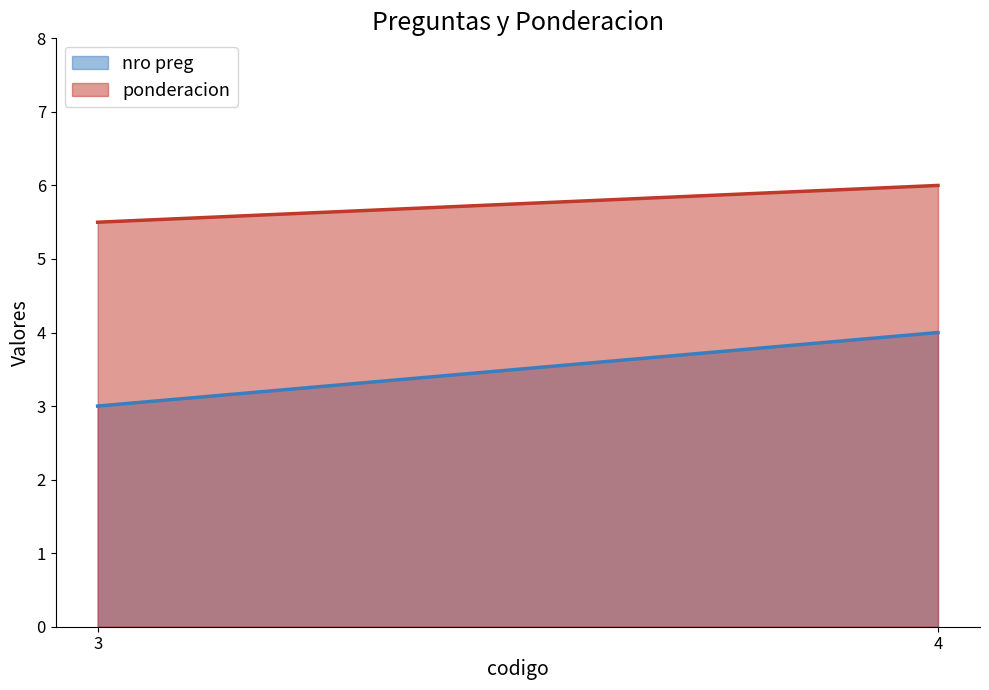

Reading right to left, transcribe all the data shown in this chart.

nro preg: 4.0	3.0
ponderacion: 6.0	5.5